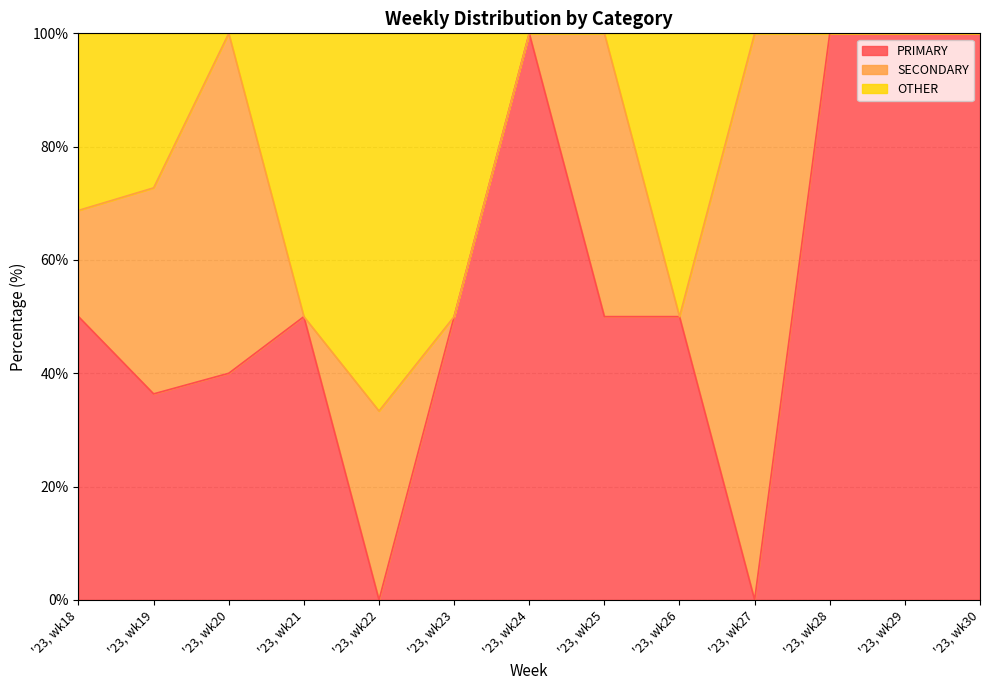

Which label corresponds to the largest value in the chart?

'23, wk24